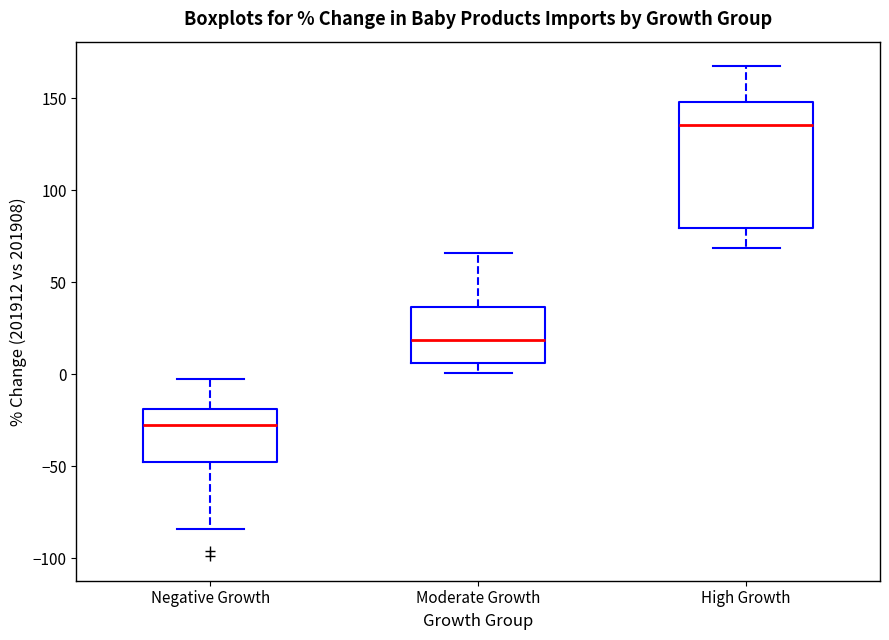

Which box is the tallest, from its lower edge to its upper edge?

High Growth